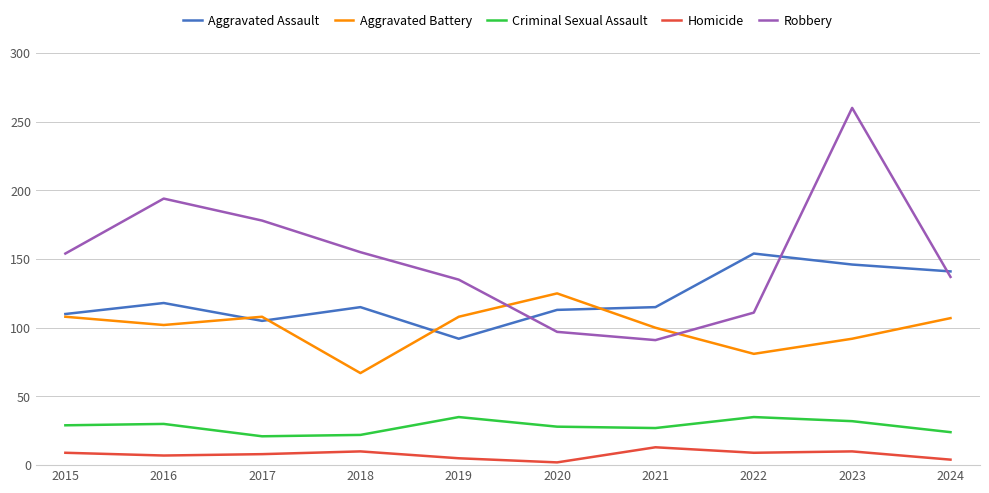

True or false: Homicide and Criminal Sexual Assault intersect in this chart.

False